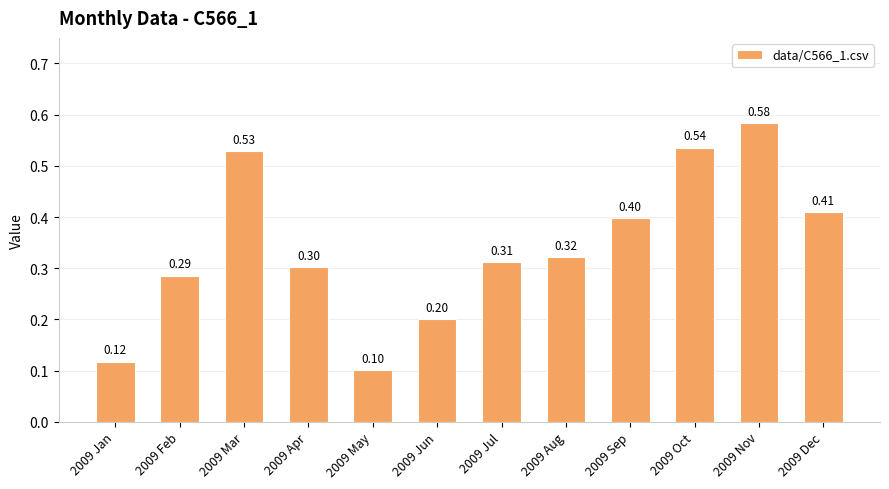

List the labels in order of value, largest first.

2009 Nov, 2009 Oct, 2009 Mar, 2009 Dec, 2009 Sep, 2009 Aug, 2009 Jul, 2009 Apr, 2009 Feb, 2009 Jun, 2009 Jan, 2009 May